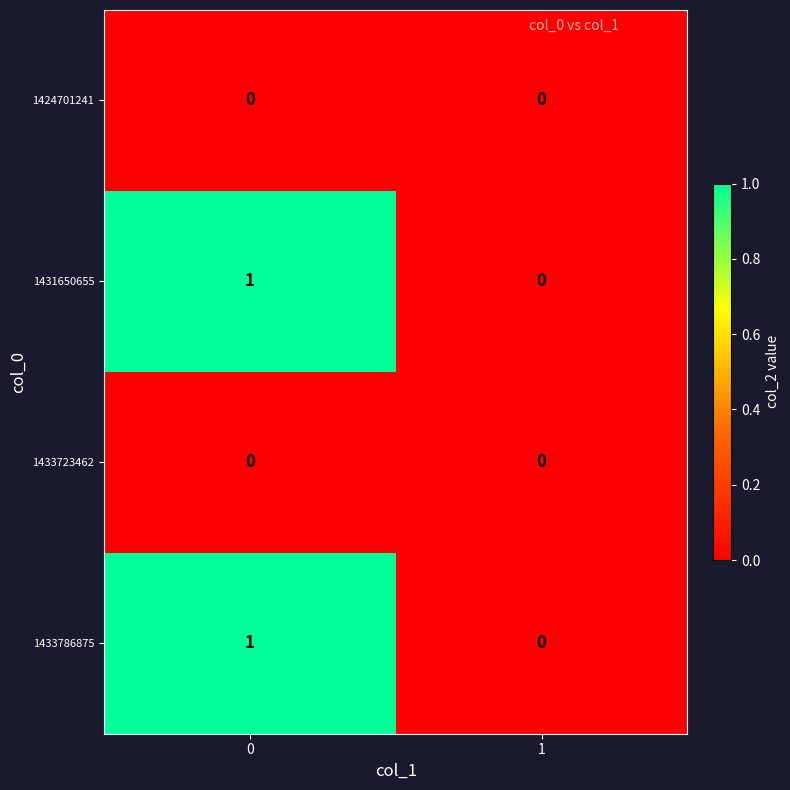

Is the value of 1433786875 at 0 greater than the value of 1424701241 at 0?

Yes